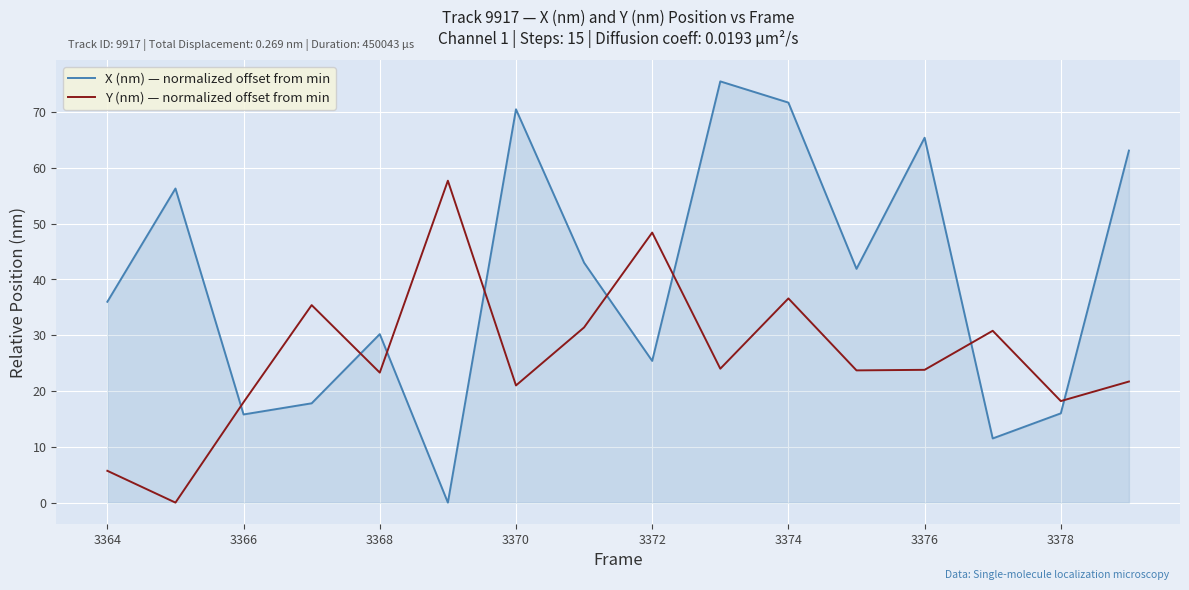

Does the chart have visible grid lines?

Yes